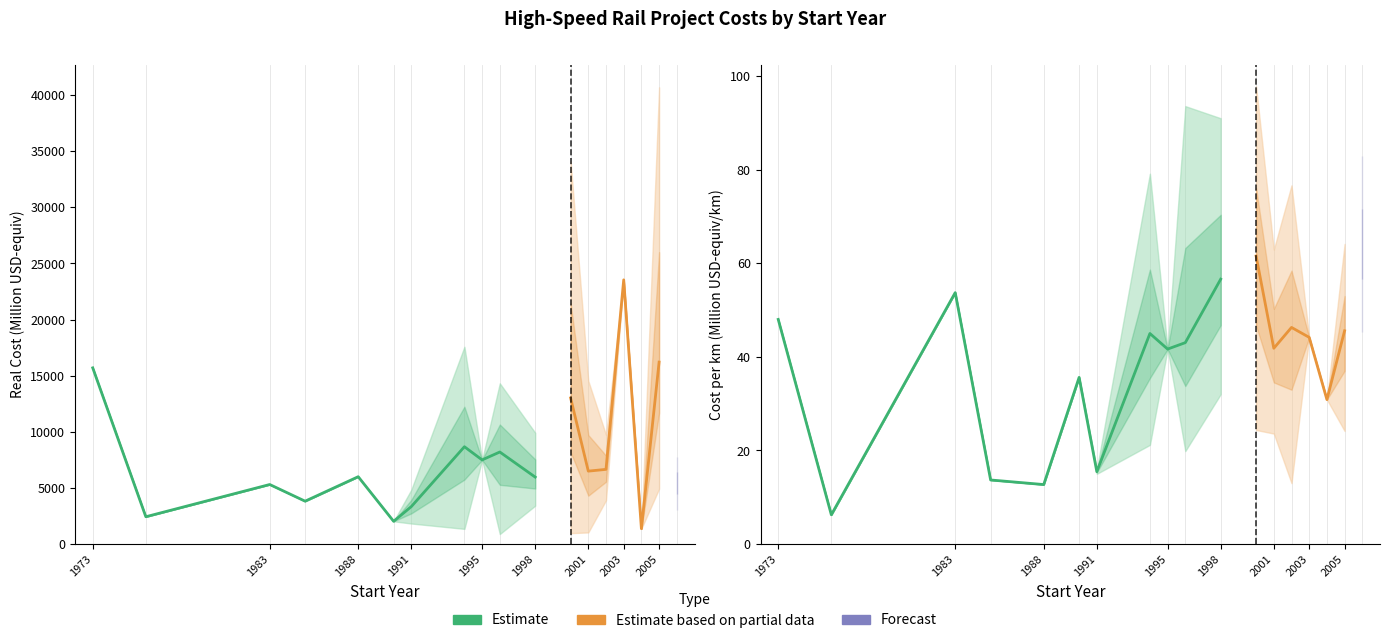

Which series has the largest total across all categories?

Real cost